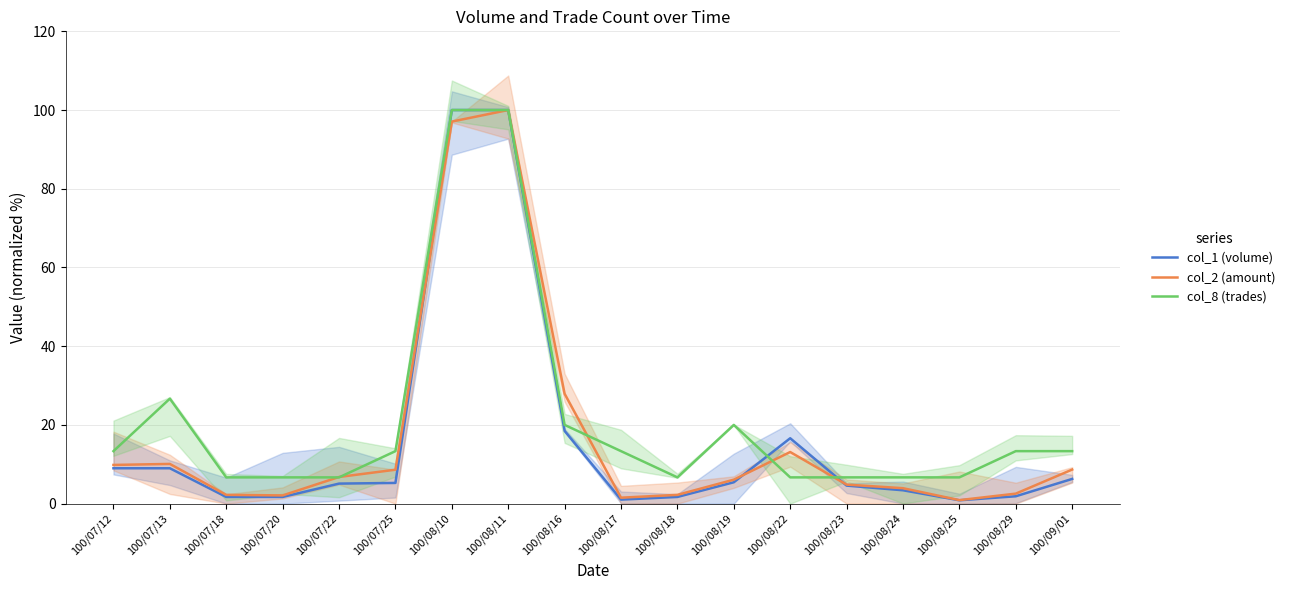

What is the value of the col_2 (amount) point at the 10th from the left?

1.5